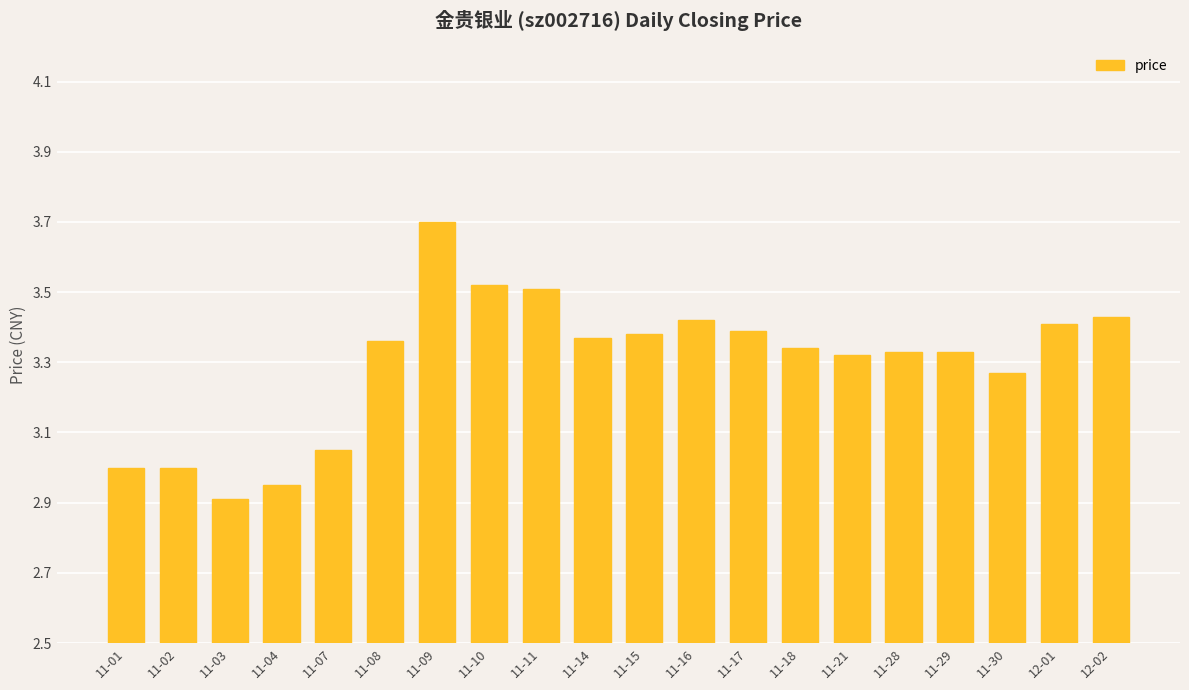

What position from the left is 11-03?

3